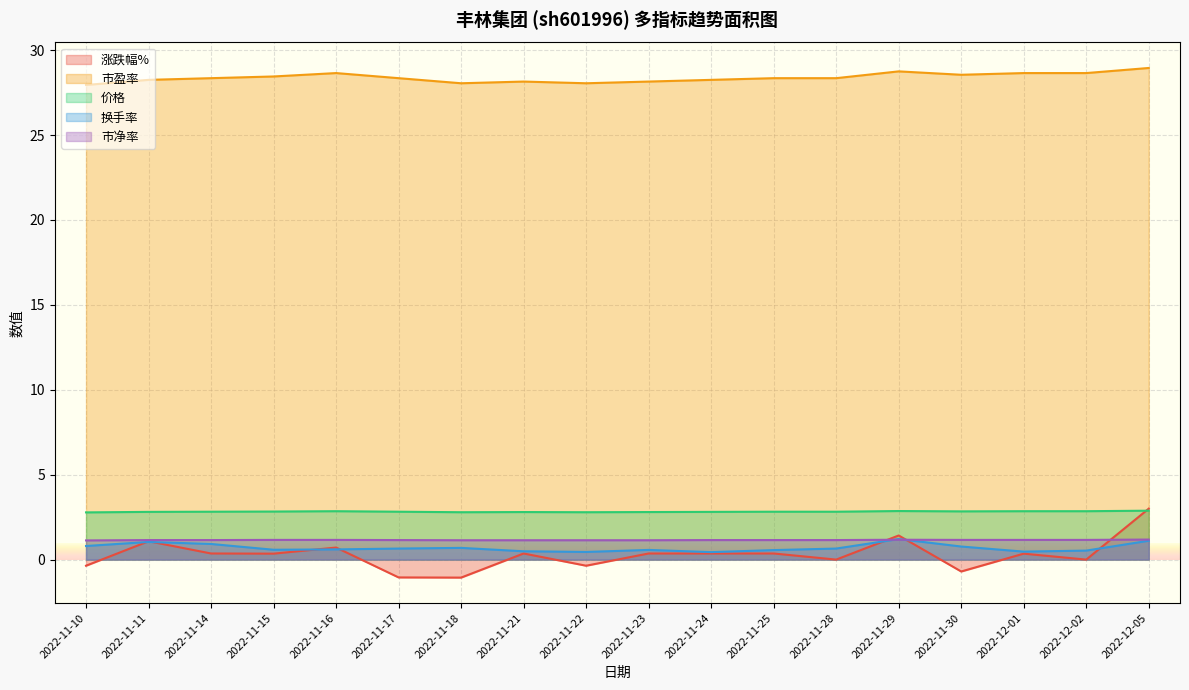

Reading right to left, extract all data points from this chart.

涨跌幅%: 2022-12-05=3.0	2022-12-02=0.0	2022-12-01=0.3	2022-11-30=-0.7	2022-11-29=1.4	2022-11-28=0.0	2022-11-25=0.4	2022-11-24=0.4	2022-11-23=0.4	2022-11-22=-0.4	2022-11-21=0.4	2022-11-18=-1.1	2022-11-17=-1.1	2022-11-16=0.7	2022-11-15=0.3	2022-11-14=0.4	2022-11-11=1.1	2022-11-10=-0.4
市盈率: 2022-12-05=28.9	2022-12-02=28.6	2022-12-01=28.6	2022-11-30=28.6	2022-11-29=28.8	2022-11-28=28.4	2022-11-25=28.4	2022-11-24=28.2	2022-11-23=28.1	2022-11-22=28.1	2022-11-21=28.1	2022-11-18=28.1	2022-11-17=28.4	2022-11-16=28.6	2022-11-15=28.4	2022-11-14=28.4	2022-11-11=28.2	2022-11-10=27.9
价格: 2022-12-05=2.9	2022-12-02=2.9	2022-12-01=2.9	2022-11-30=2.8	2022-11-29=2.9	2022-11-28=2.8	2022-11-25=2.8	2022-11-24=2.8	2022-11-23=2.8	2022-11-22=2.8	2022-11-21=2.8	2022-11-18=2.8	2022-11-17=2.8	2022-11-16=2.9	2022-11-15=2.8	2022-11-14=2.8	2022-11-11=2.8	2022-11-10=2.8
换手率: 2022-12-05=1.1	2022-12-02=0.5	2022-12-01=0.5	2022-11-30=0.8	2022-11-29=1.2	2022-11-28=0.7	2022-11-25=0.6	2022-11-24=0.4	2022-11-23=0.6	2022-11-22=0.5	2022-11-21=0.5	2022-11-18=0.7	2022-11-17=0.7	2022-11-16=0.6	2022-11-15=0.6	2022-11-14=0.9	2022-11-11=1.0	2022-11-10=0.8
市净率: 2022-12-05=1.2	2022-12-02=1.2	2022-12-01=1.2	2022-11-30=1.2	2022-11-29=1.2	2022-11-28=1.1	2022-11-25=1.1	2022-11-24=1.1	2022-11-23=1.1	2022-11-22=1.1	2022-11-21=1.1	2022-11-18=1.1	2022-11-17=1.1	2022-11-16=1.2	2022-11-15=1.2	2022-11-14=1.1	2022-11-11=1.1	2022-11-10=1.1